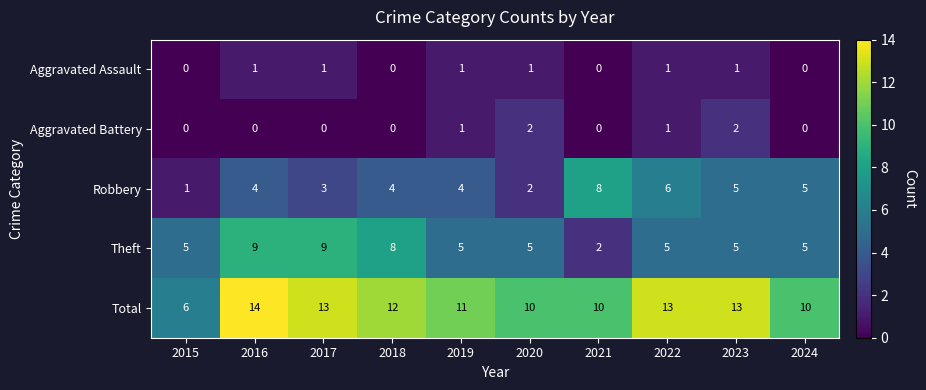

The Robbery series shows 6 at 2022. True or false?

True